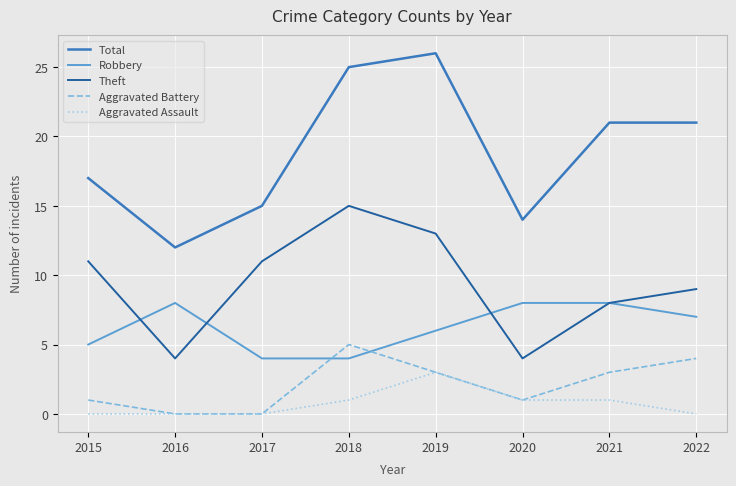

True or false: Theft and Aggravated Battery cross at least once.

False